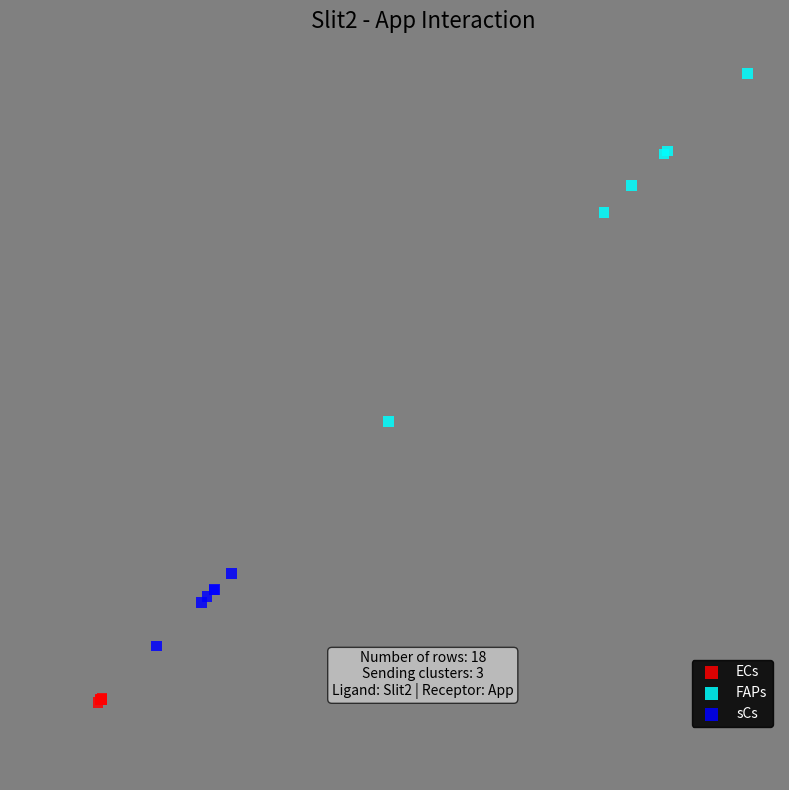

Which series reaches the minimum Y coordinate?

ECs